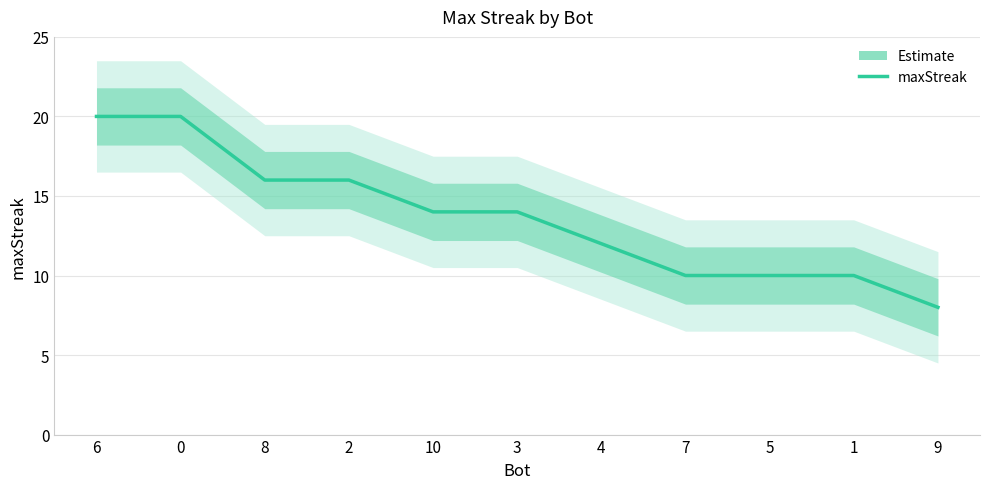

True or false: the data has more than 1 interior local peaks.

False